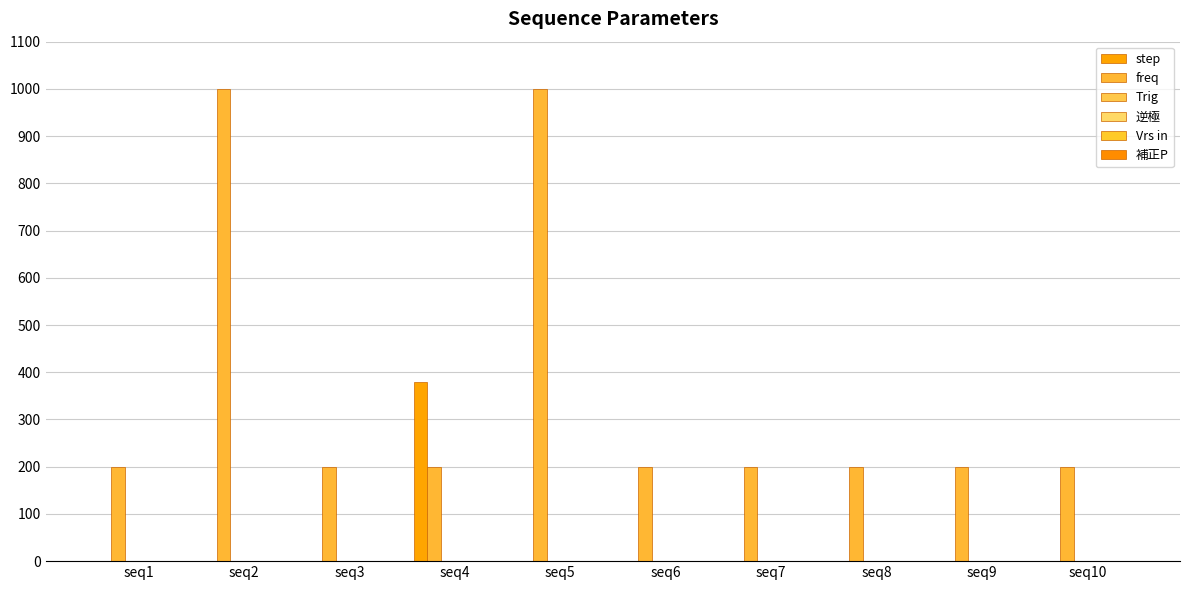

Are the bars horizontal?

No